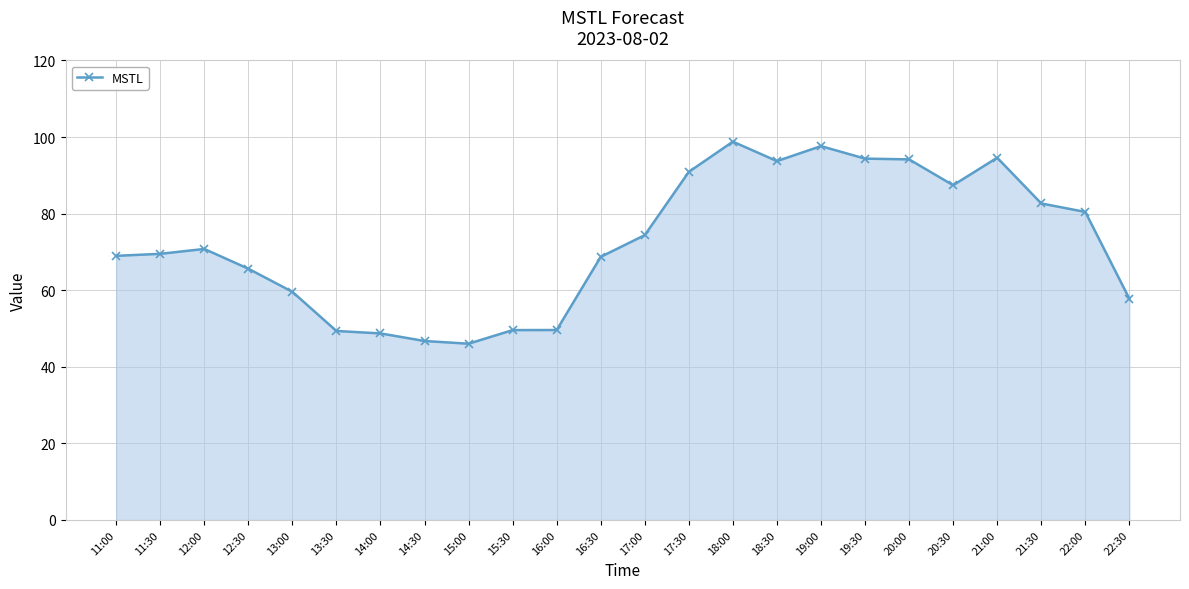

Is it true that the value at 19:30 is 141.9?

False